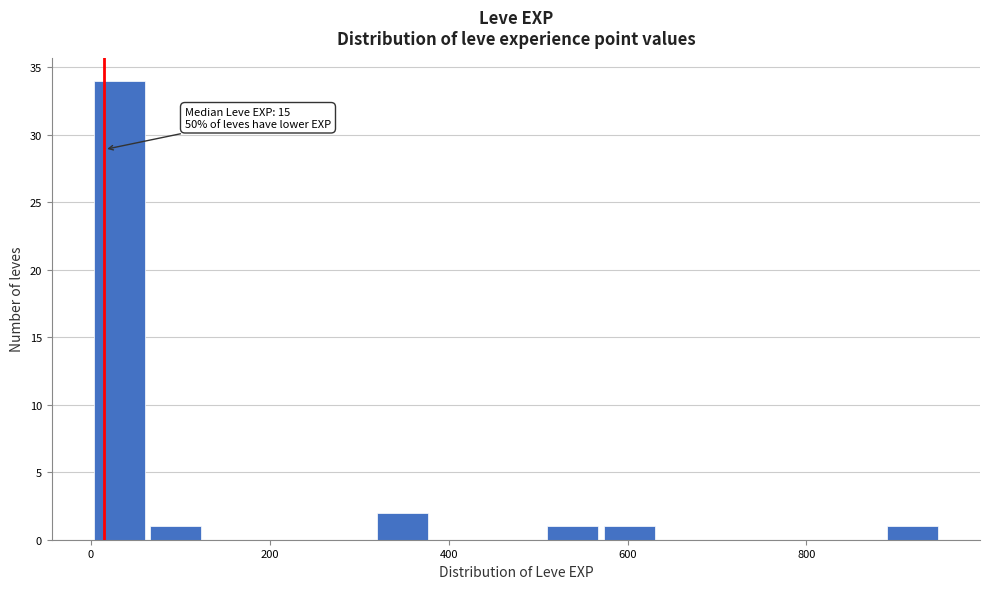

Read against the x-axis, roughly where is the centre of the tallest bar?

40